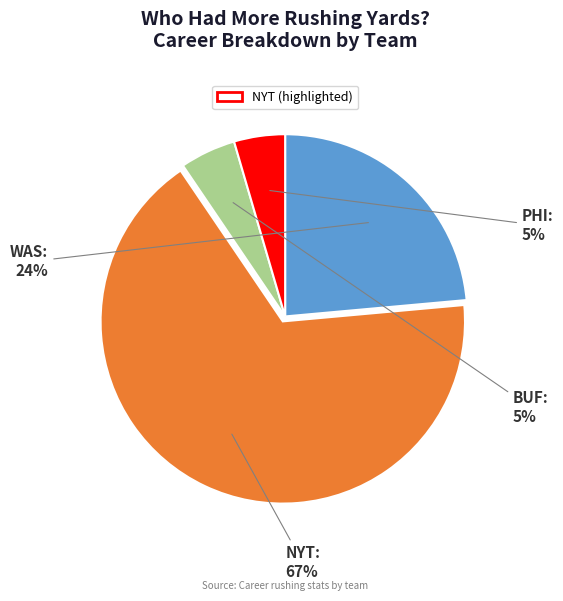

Does any single category account for the majority?

Yes